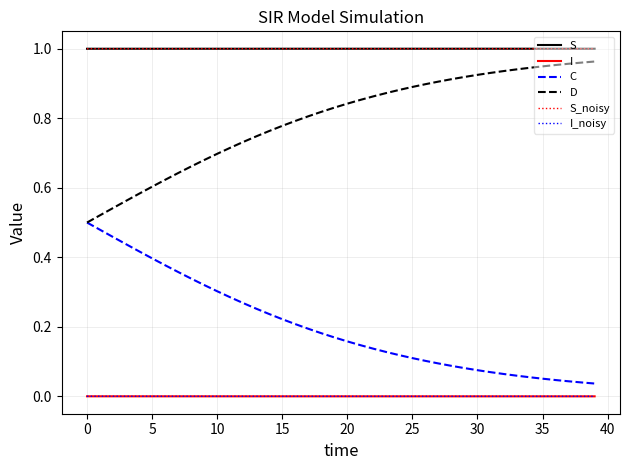

True or false: S_noisy and D intersect in this chart.

False